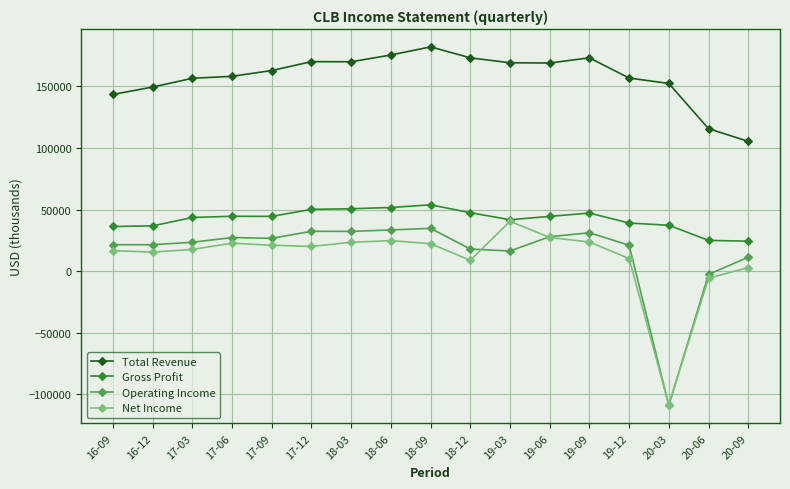

The value of Operating Income at 17-03 is 23500. True or false?

True